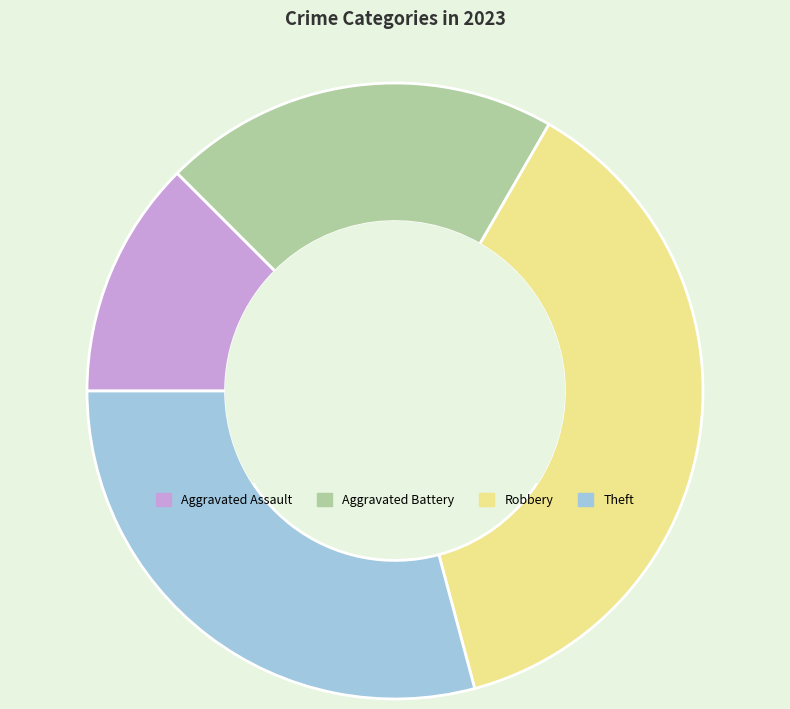

Rank the categories by value from lowest to highest.

Aggravated Assault, Aggravated Battery, Theft, Robbery